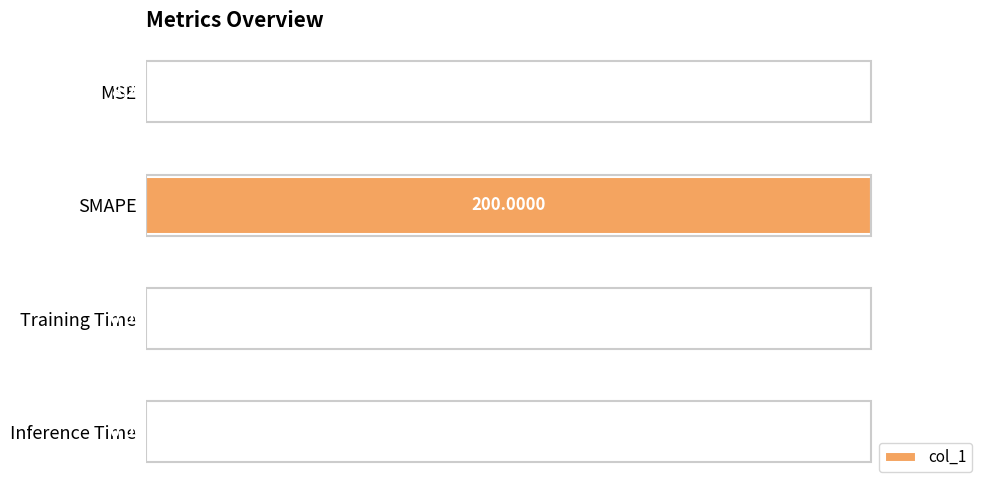

What is the average value?

0.3